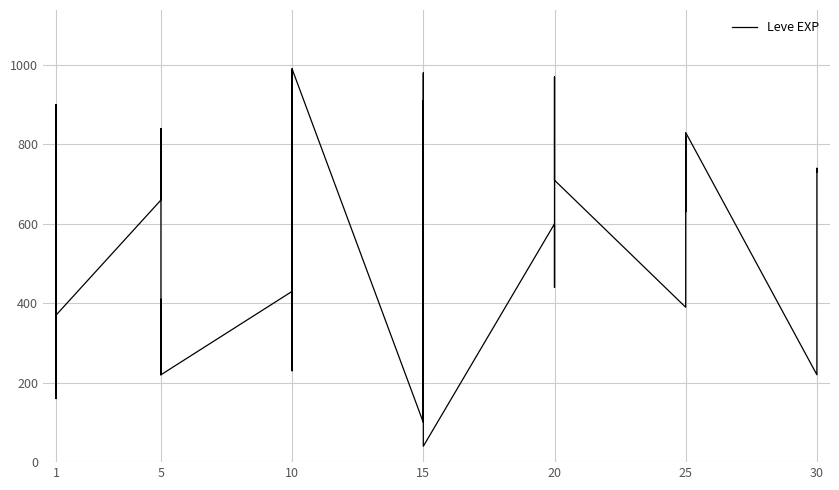

At which label does the data first exceed 600?

1